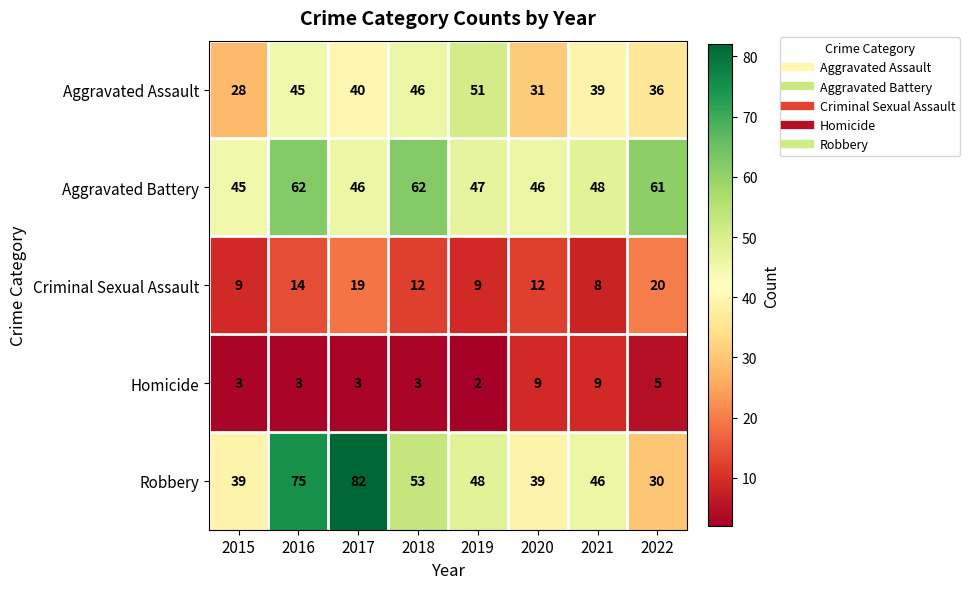

What is the smallest value displayed?

2